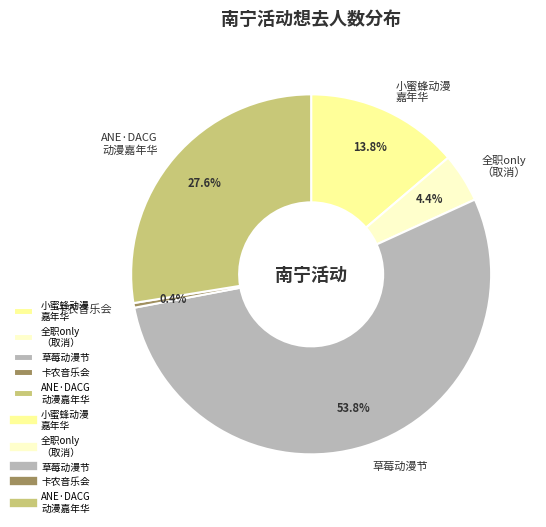

What is the majority slice?

草莓动漫节